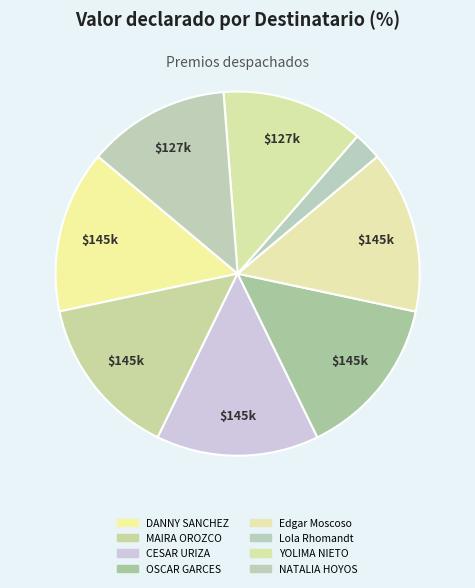

Which slice is the smallest?

Lola Rhomandt